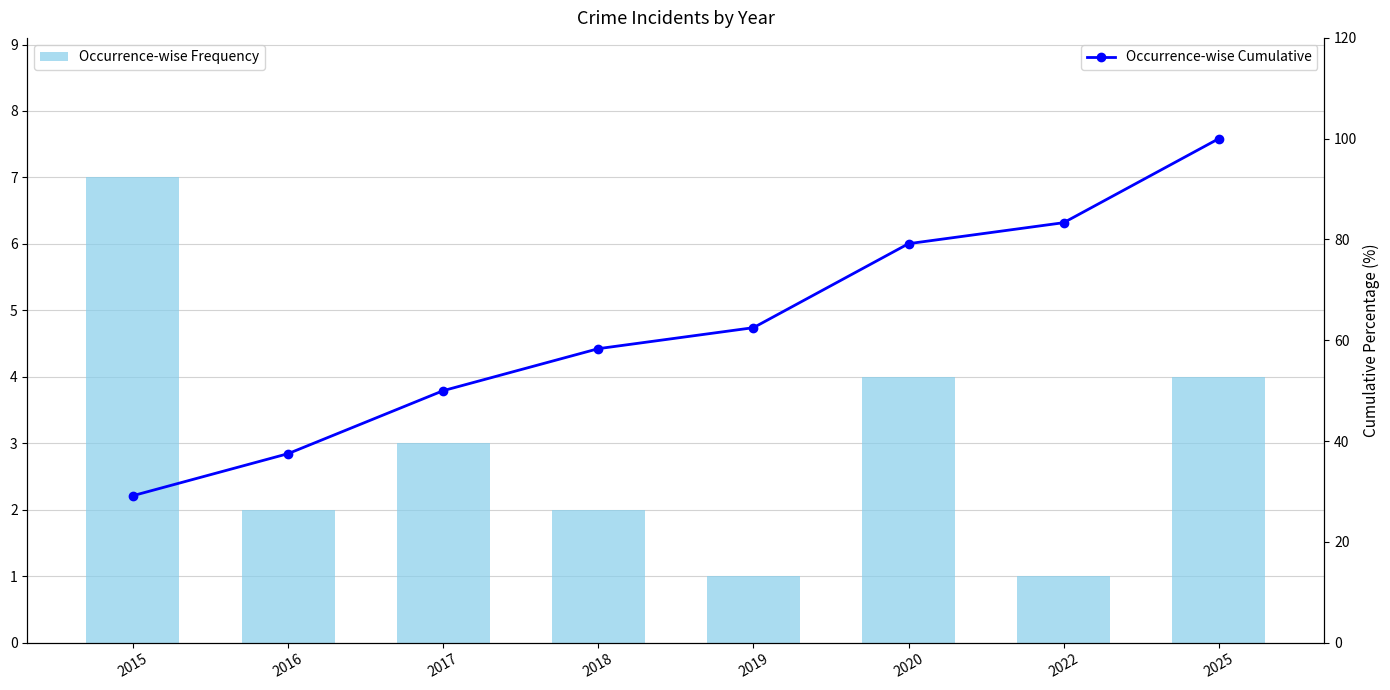

What is the difference between the second highest and second lowest values in the Occurrence-wise Cumulative series?

45.8